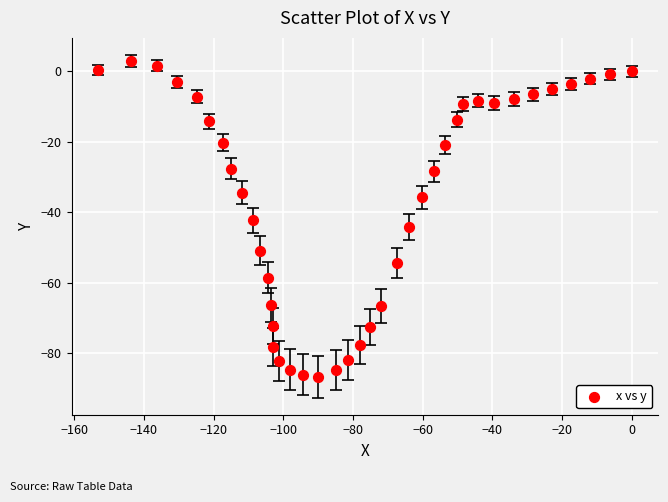

What is the range of Y values (max minus min)?

89.8